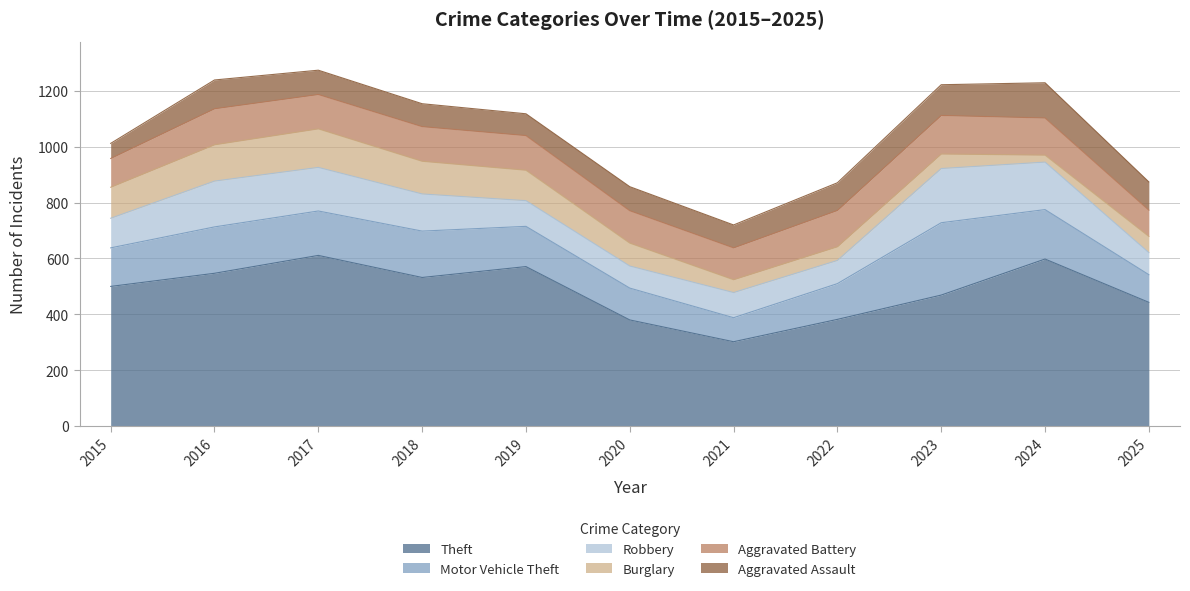

Reading right to left, list all the values displayed in this chart.

Theft: 2025=443	2024=598	2023=469	2022=382	2021=302	2020=380	2019=571	2018=532	2017=611	2016=547	2015=500
Motor Vehicle Theft: 2025=99	2024=177	2023=259	2022=128	2021=86	2020=114	2019=144	2018=166	2017=159	2016=166	2015=138
Robbery: 2025=79	2024=170	2023=194	2022=83	2021=90	2020=79	2019=92	2018=133	2017=156	2016=164	2015=106
Burglary: 2025=58	2024=25	2023=52	2022=49	2021=46	2020=82	2019=109	2018=117	2017=138	2016=130	2015=111
Aggravated Battery: 2025=94	2024=133	2023=138	2022=130	2021=114	2020=116	2019=124	2018=124	2017=123	2016=129	2015=103
Aggravated Assault: 2025=101	2024=126	2023=110	2022=99	2021=82	2020=86	2019=78	2018=82	2017=87	2016=103	2015=54